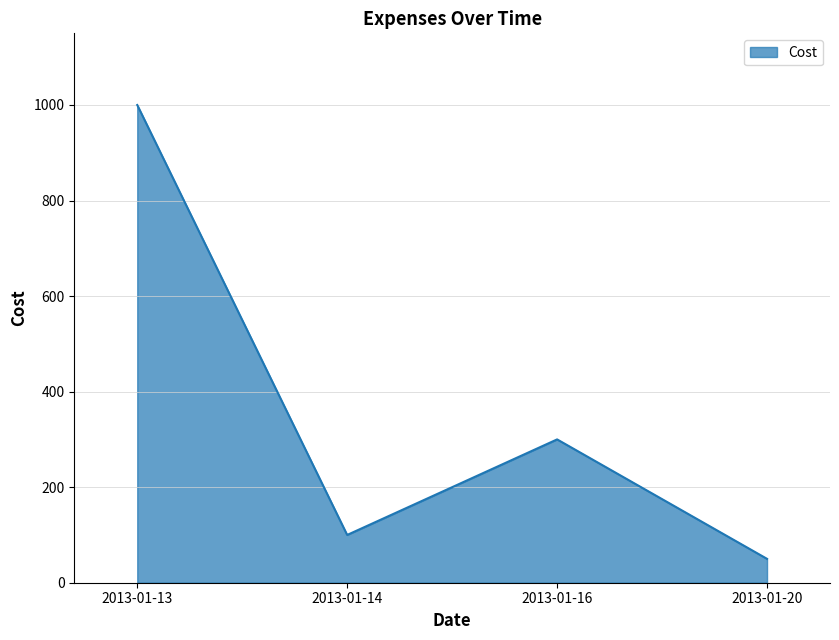

List the labels in order of value, smallest first.

2013-01-20, 2013-01-14, 2013-01-16, 2013-01-13